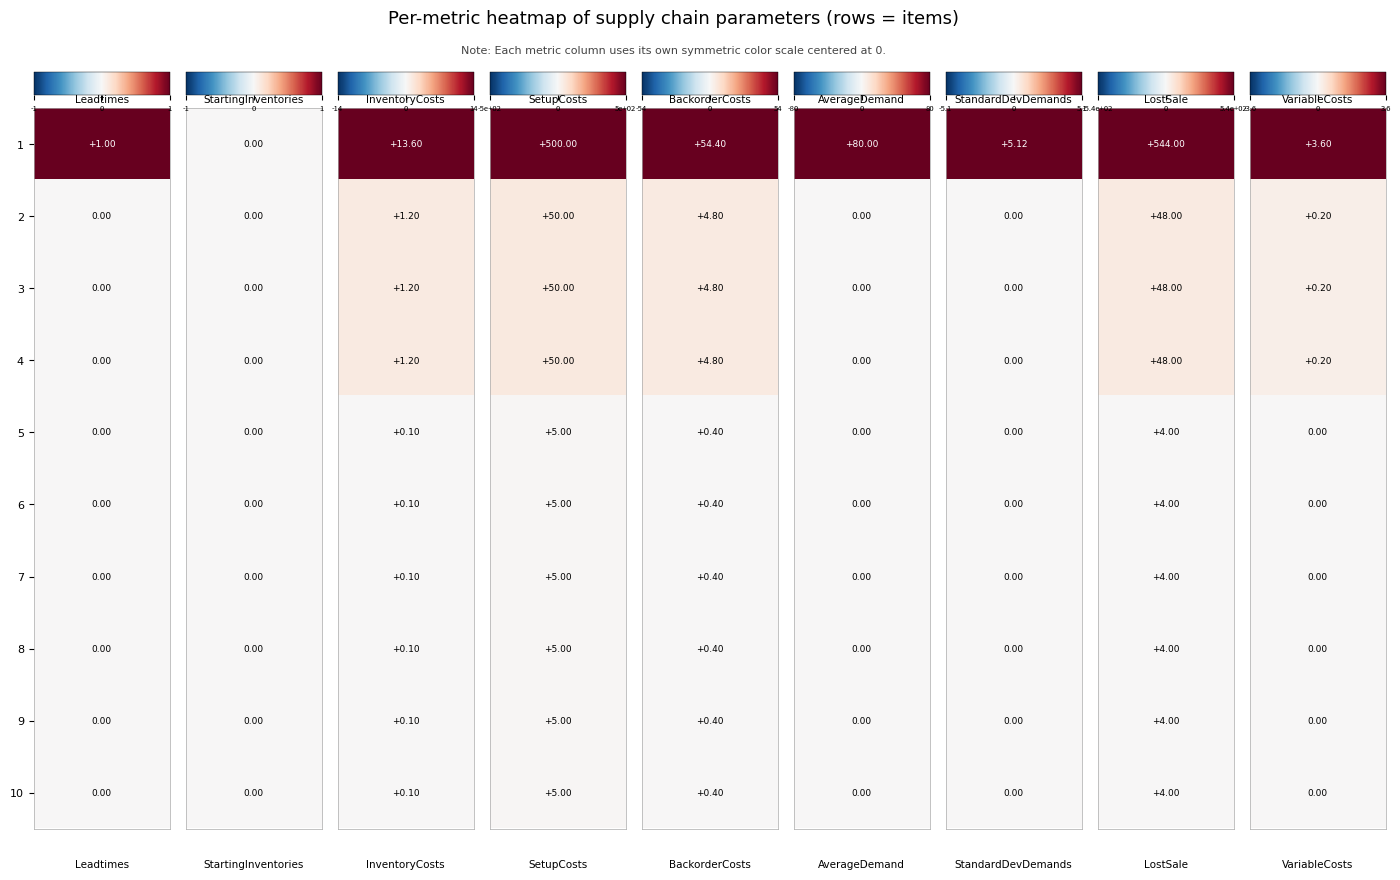

The InventoryCosts series shows 0.5 at 3. True or false?

False